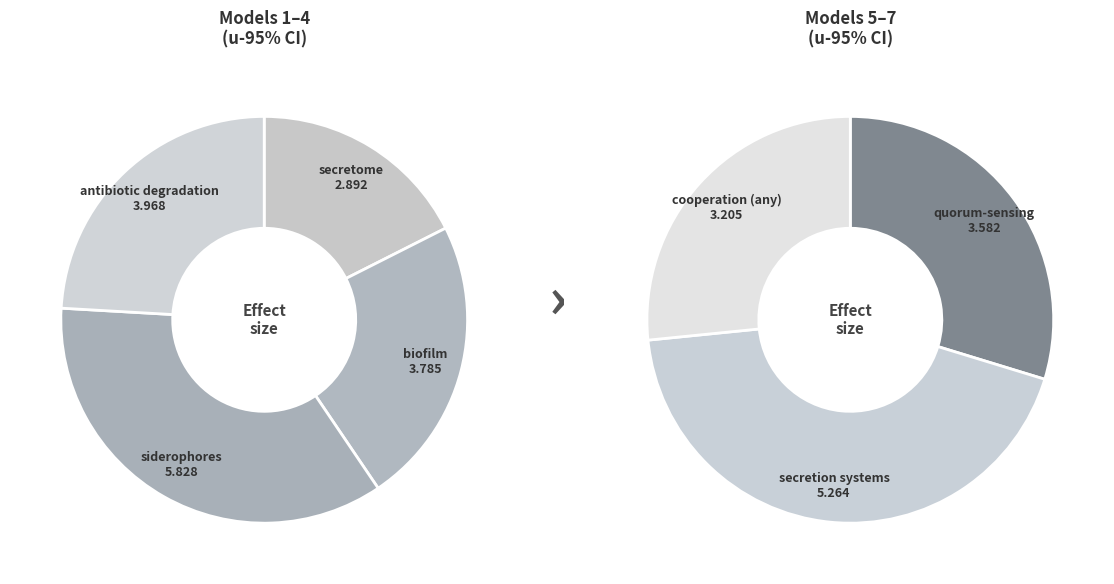

To the nearest percent, what is the average slice percentage?

14%